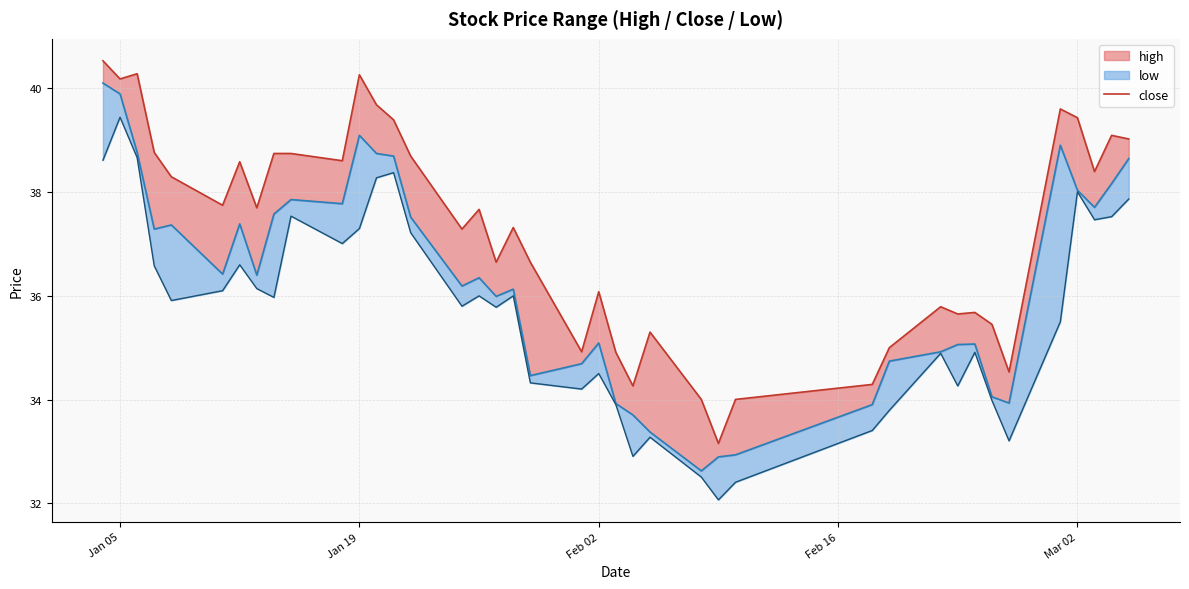

How many data points are less than 37?

17